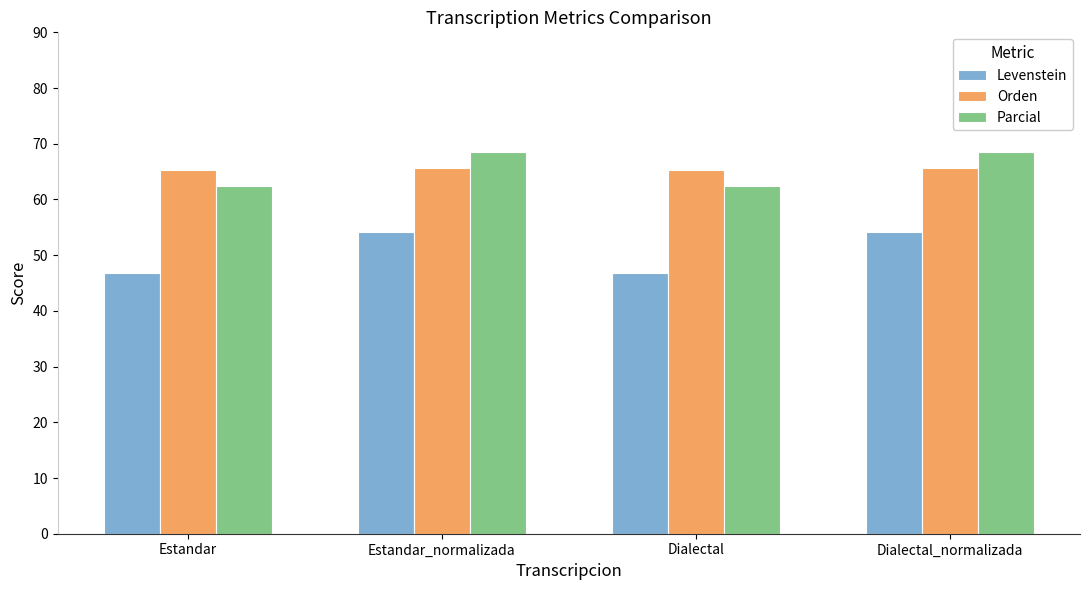

What is the sum of the Orden values at Estandar_normalizada and Dialectal_normalizada?

131.1